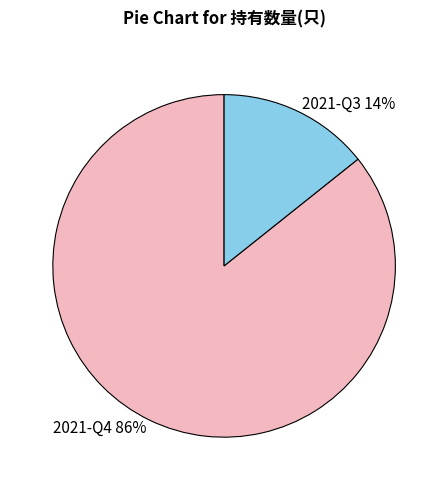

Between 2021-Q4 and 2021-Q3, which is larger?

2021-Q4